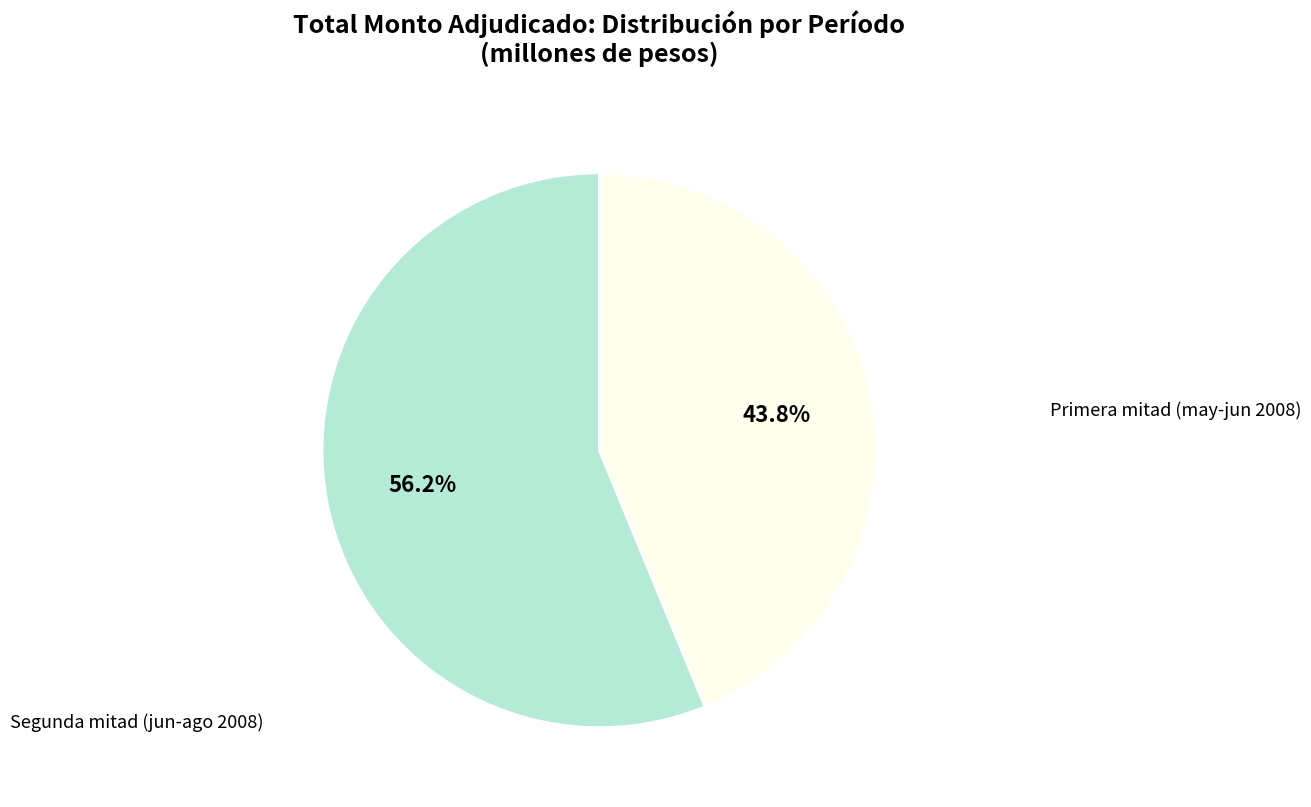

How many segments does this pie chart have?

2